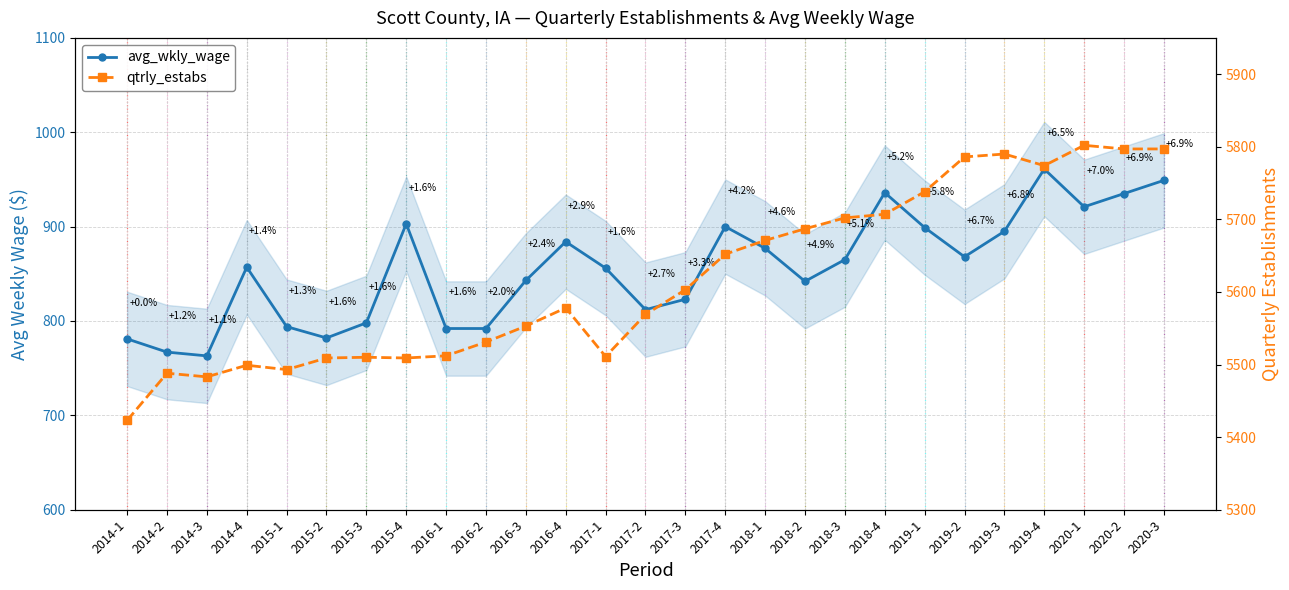

True or false: avg_wkly_wage and qtrly_estabs intersect in this chart.

False